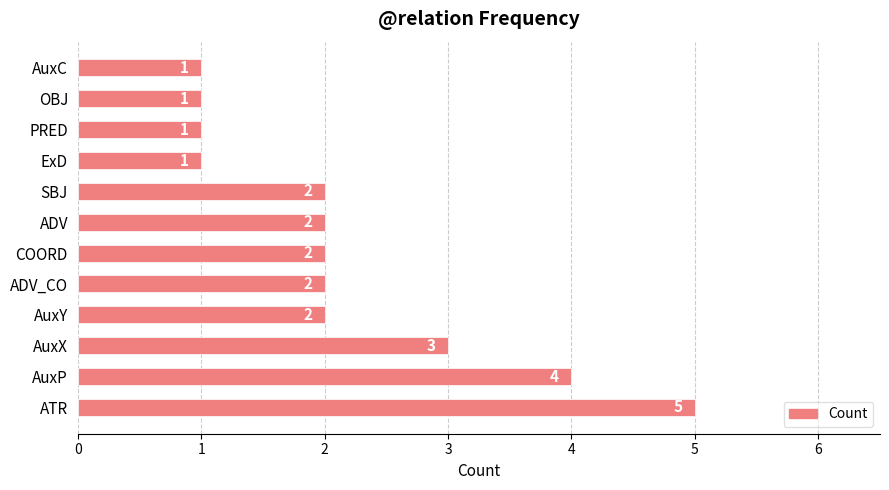

What is the sum of all values?

26